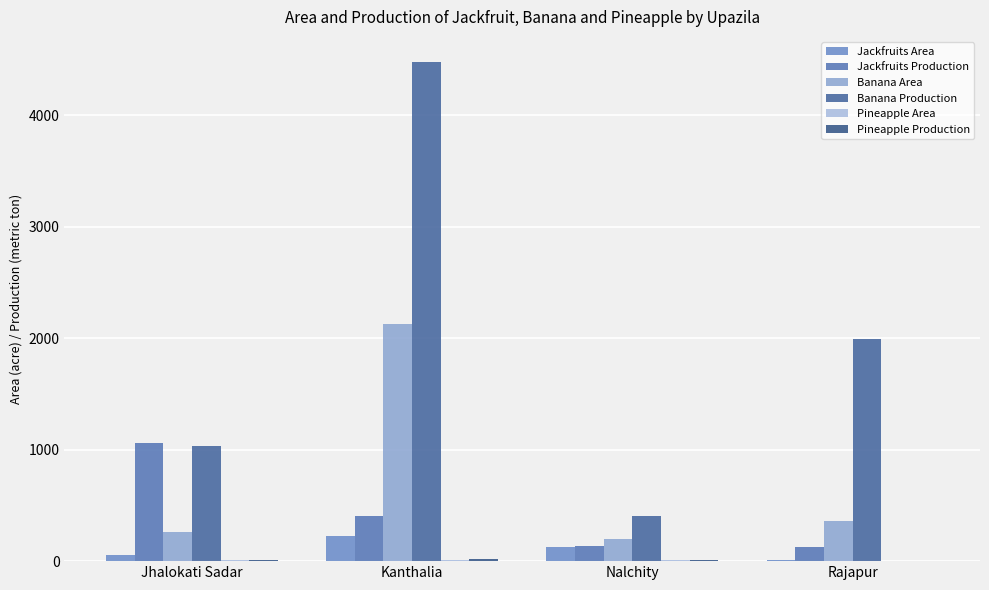

Does the chart contain stacked bars?

No